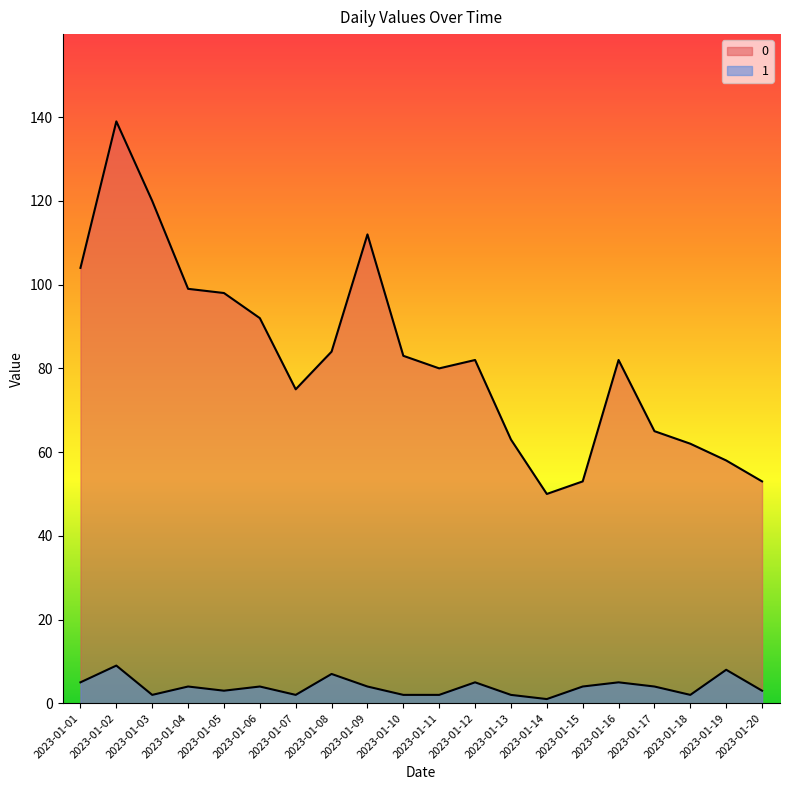

What is the sum of all 1 values?

78